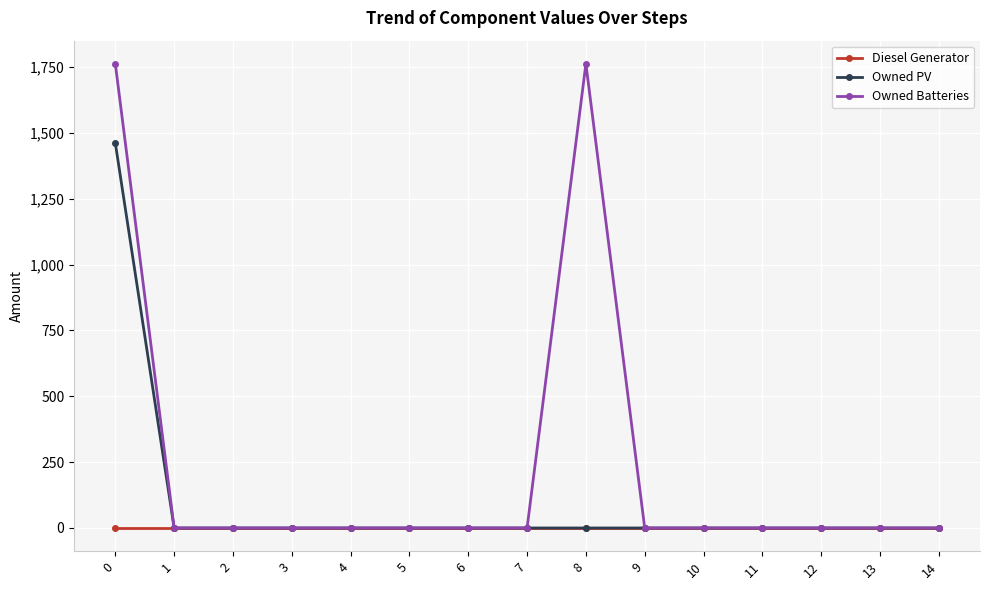

Which series has the largest range (max minus min)?

Owned Batteries